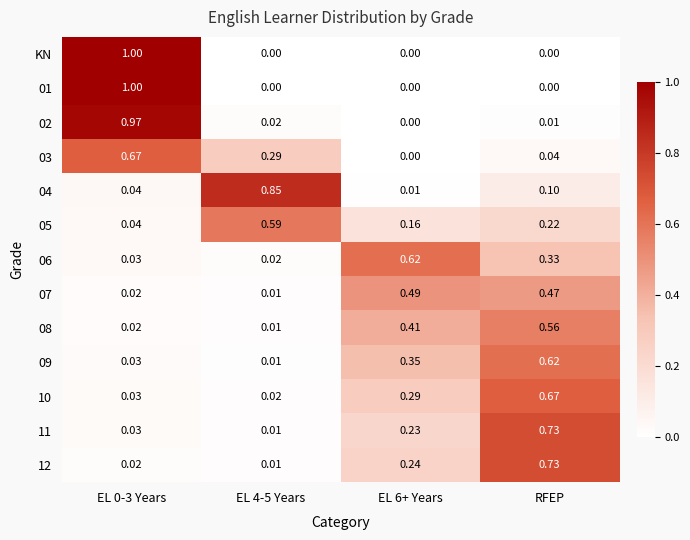

At which category is the sum across all series the highest?

RFEP